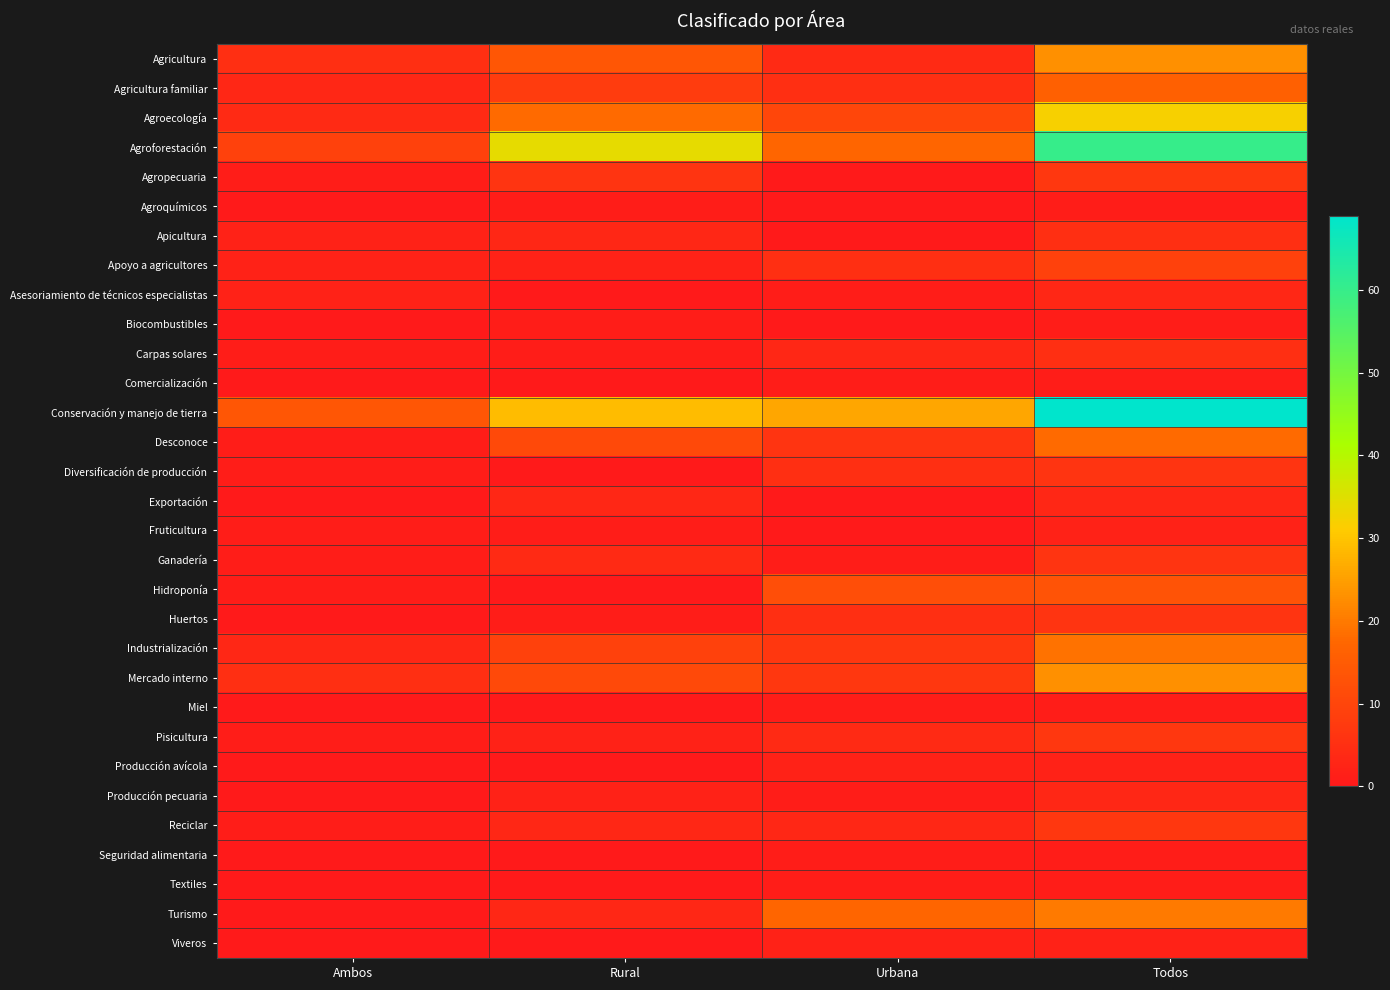

At Rural, list the series in order from largest to smallest.

Agroforestación, Conservación y manejo de tierra, Agroecología, Agricultura, Desconoce, Mercado interno, Industrialización, Agricultura familiar, Agropecuaria, Ganadería, Apicultura, Exportación, Reciclar, Turismo, Apoyo a agricultores, Pisicultura, Producción pecuaria, Agroquímicos, Biocombustibles, Carpas solares, Fruticultura, Huertos, Asesoriamiento de técnicos especialistas, Comercialización, Diversificación de producción, Hidroponía, Miel, Producción avícola, Seguridad alimentaria, Textiles, Viveros